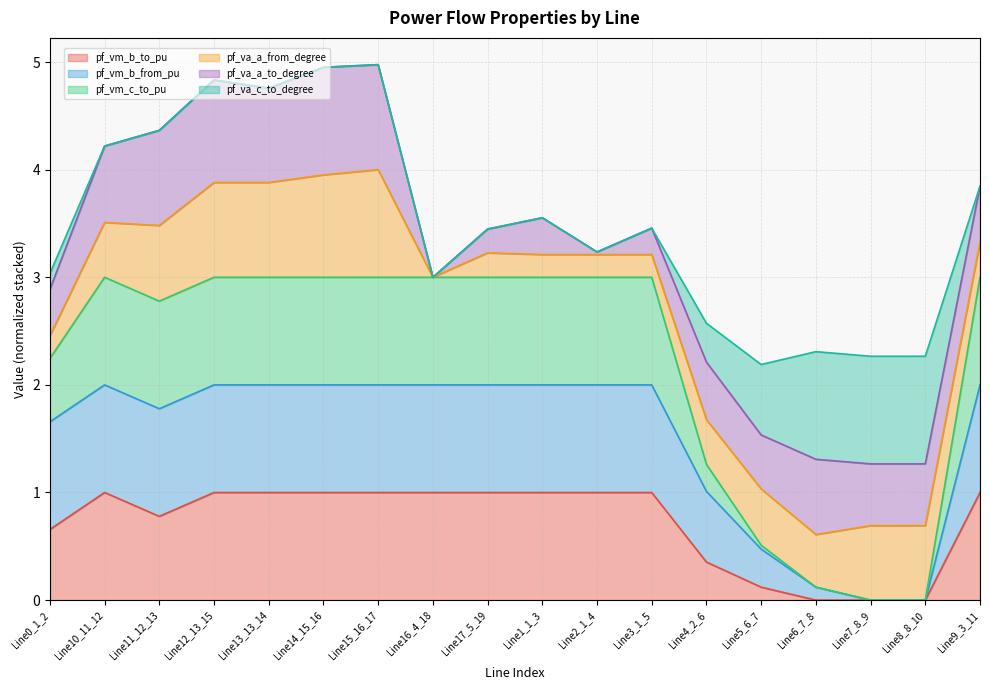

True or false: pf_vm_b_from_pu has a value of 2.9 at Line17_5_19.

False